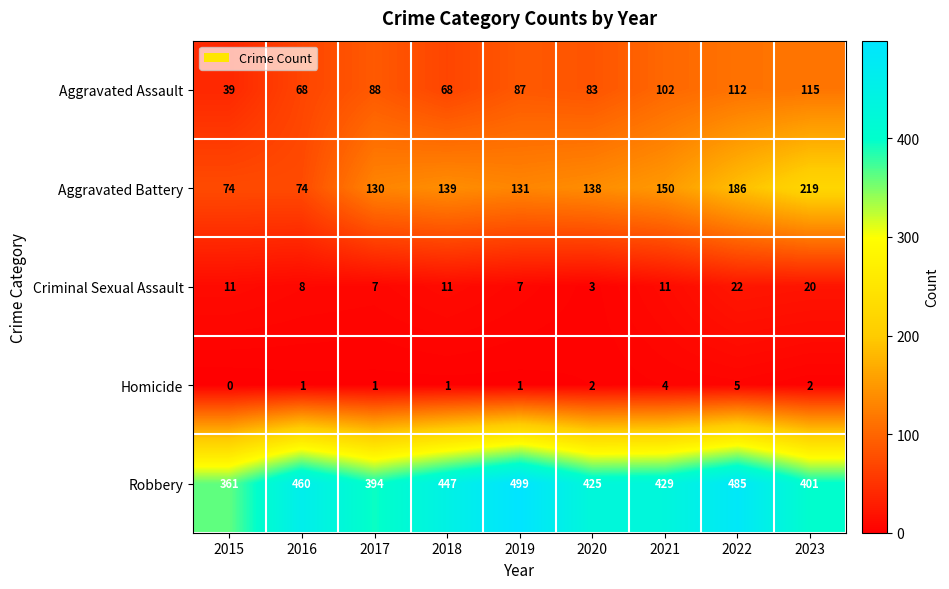

What is the difference between the second highest and minimum values in the Robbery series?

124